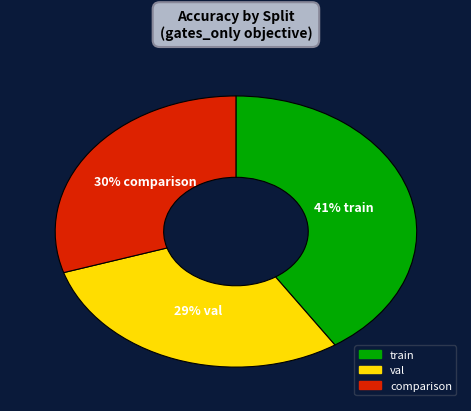

Is train the majority of the pie?

No